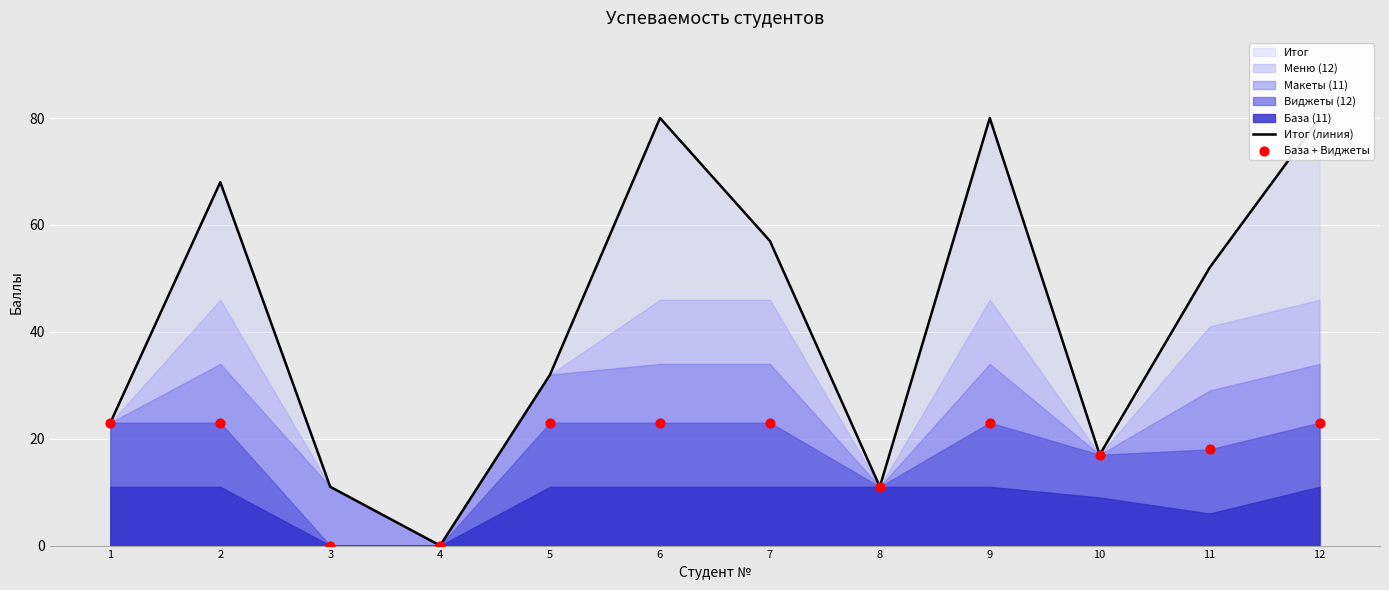

Which series has the largest Y range (max minus min)?

Итог (линия)